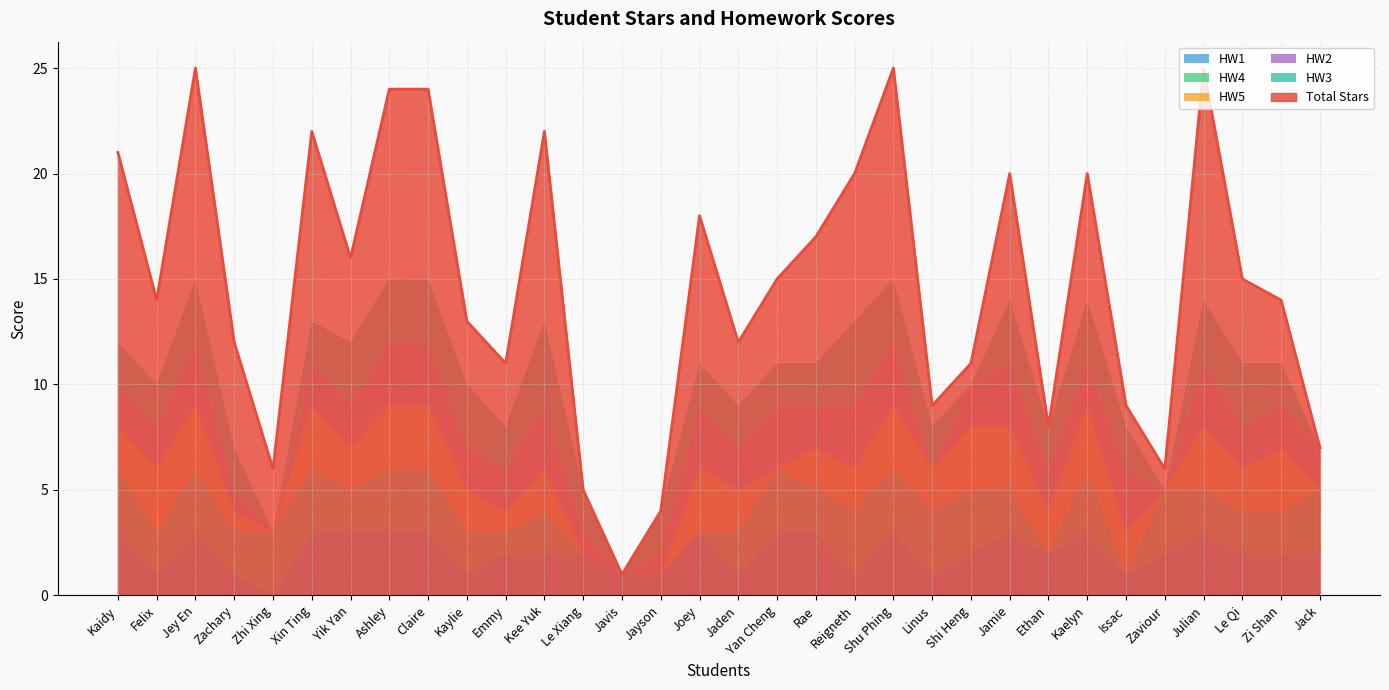

What is the average value of the HW3 series?

2